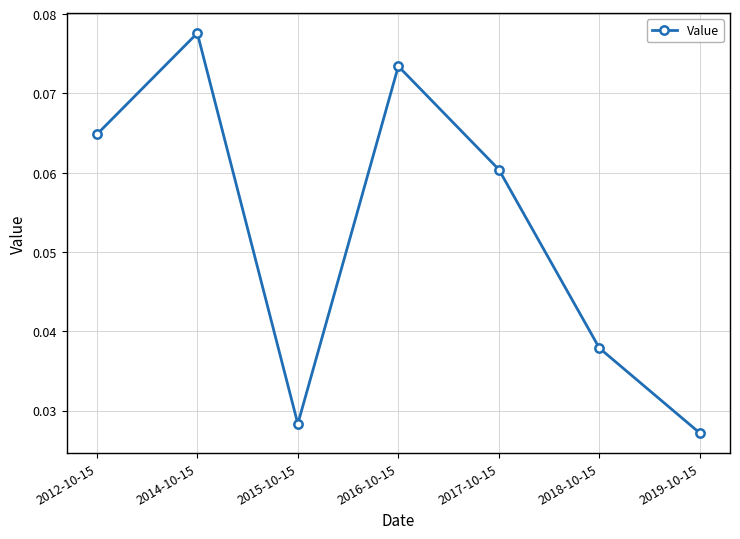

How many values are between 0 and 1?

7